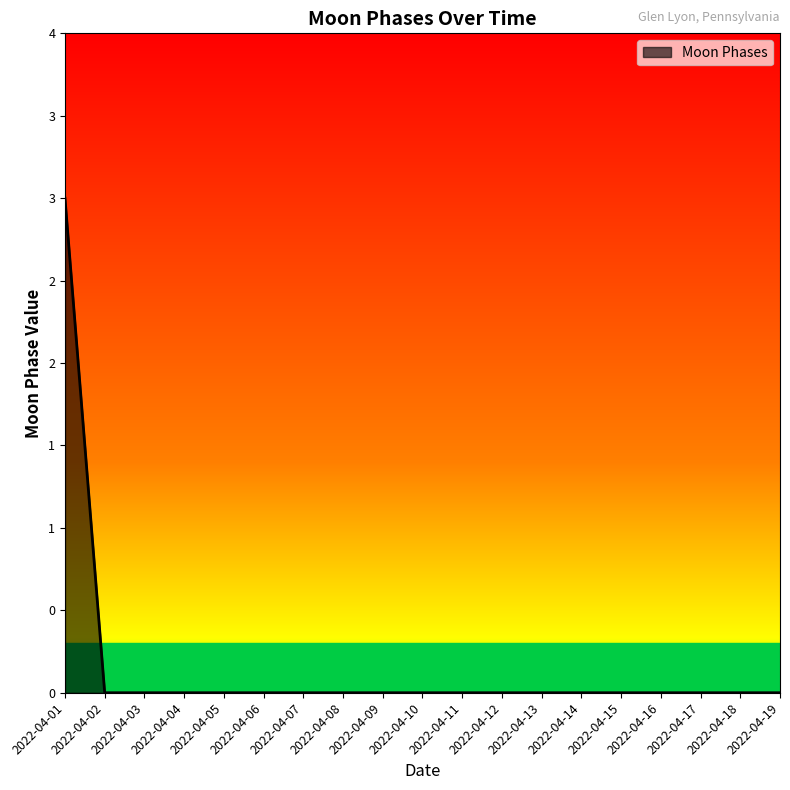

Reading right to left, extract all data points from this chart.

0	0	0	0	0	0	0	0	0	0	0	0	0	0	0	0	0	0	3